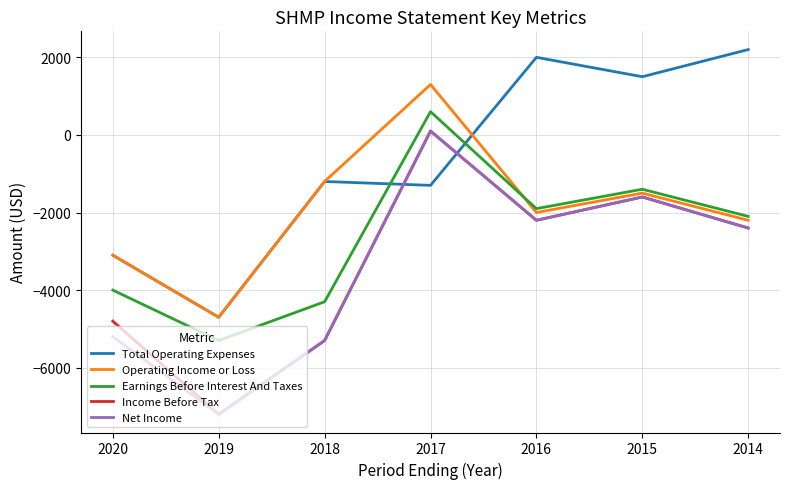

How many lines are shown in the chart?

5